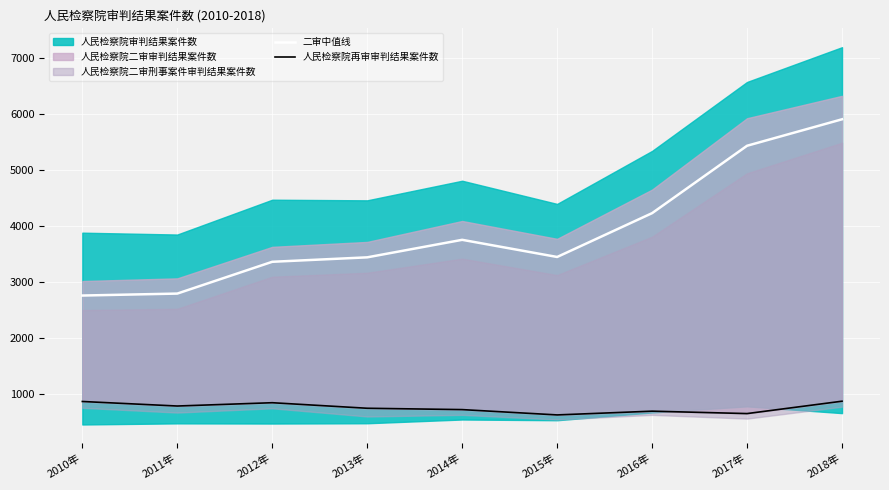

Is it true that 二审中值线 equals 3446.0 at 2015年?

True